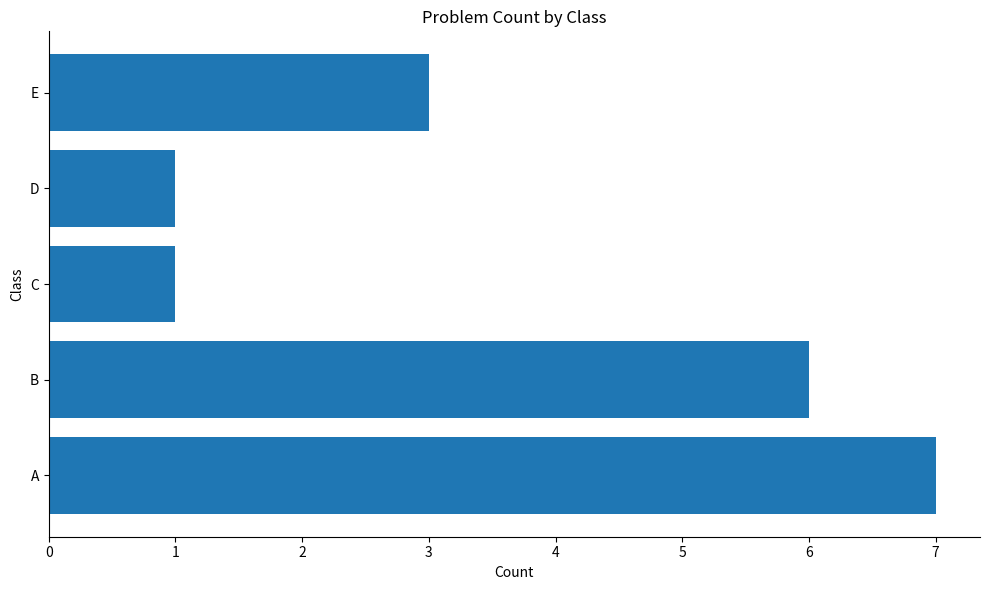

Which has a higher value, B or C?

B